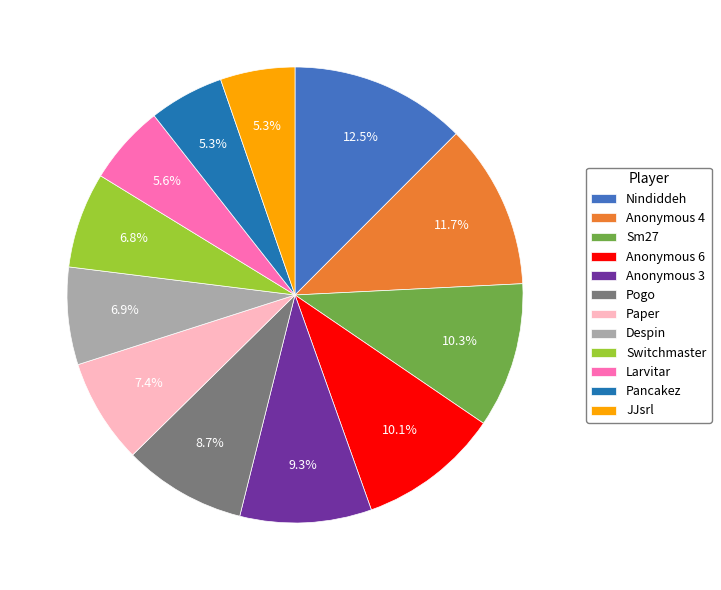

To the nearest percent, what is the difference between the Nindiddeh and Pancakez slice percentages?

7%